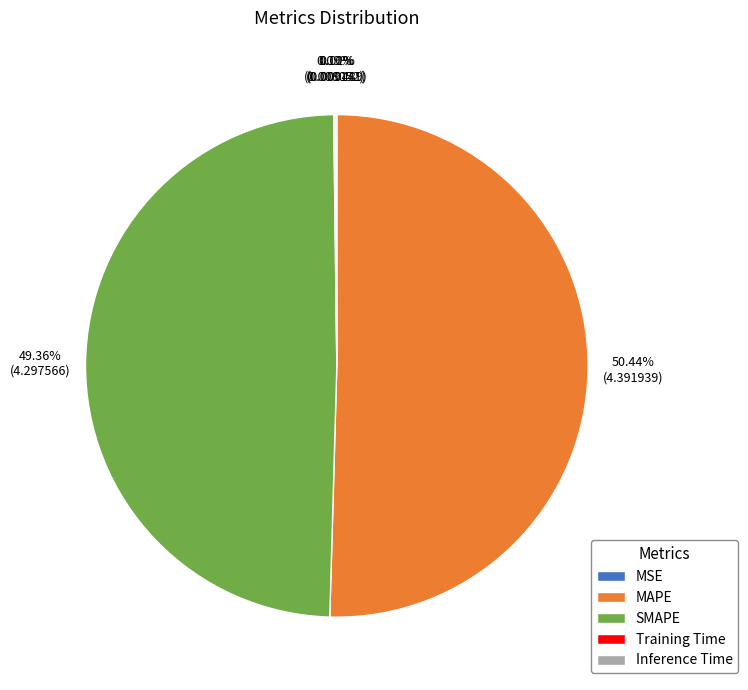

To the nearest percent, what is the difference between the largest and smallest slice percentages?

50%